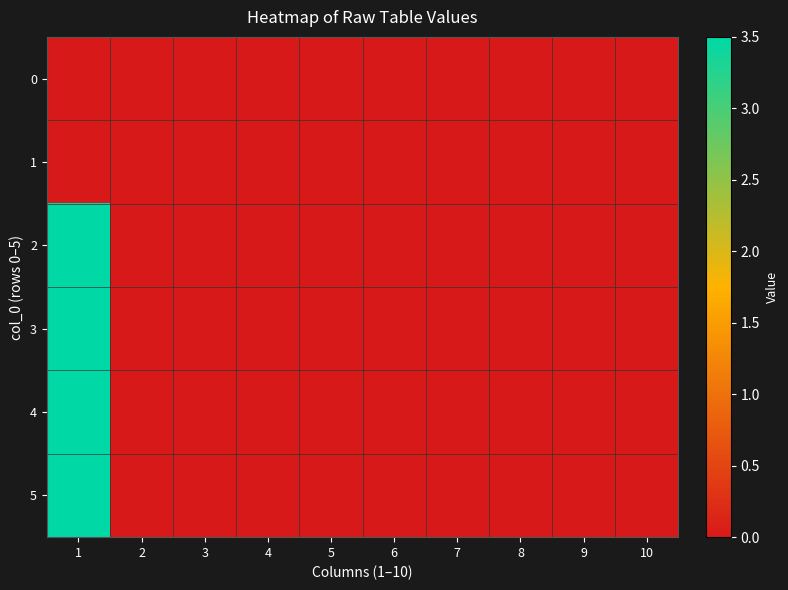

Which series changed the most between 1 and 5?

2